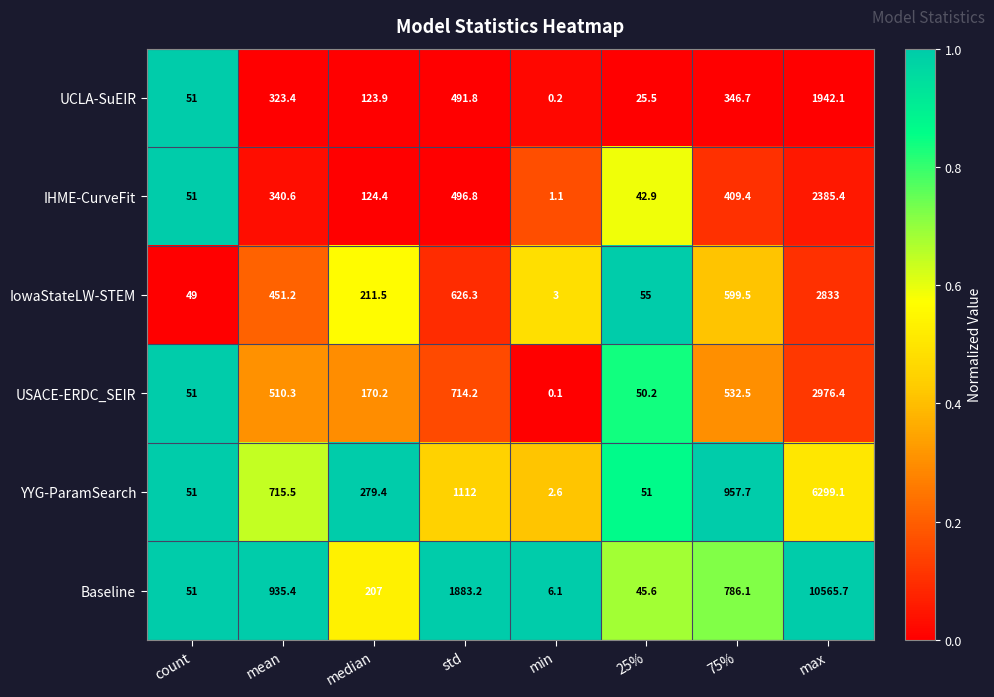

At min, list the series in order from largest to smallest.

Baseline, IowaStateLW-STEM, YYG-ParamSearch, IHME-CurveFit, UCLA-SuEIR, USACE-ERDC_SEIR